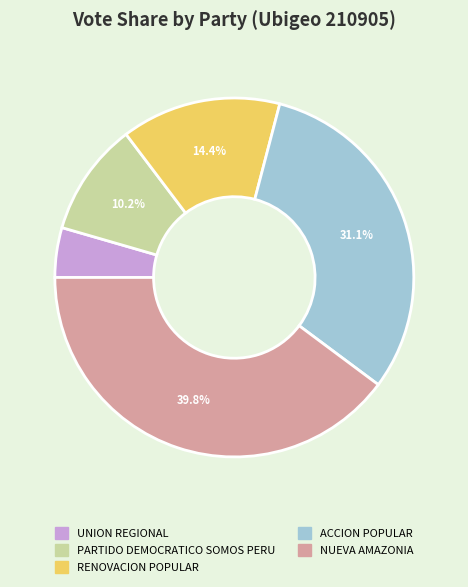

Rank the categories by value from highest to lowest.

NUEVA AMAZONIA, ACCION POPULAR, RENOVACION POPULAR, PARTIDO DEMOCRATICO SOMOS PERU, UNION REGIONAL